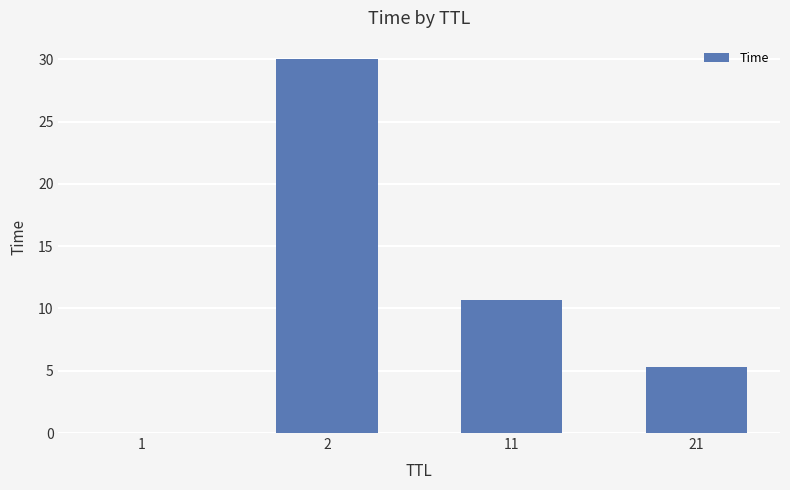

What is the sum of all values?

46.0